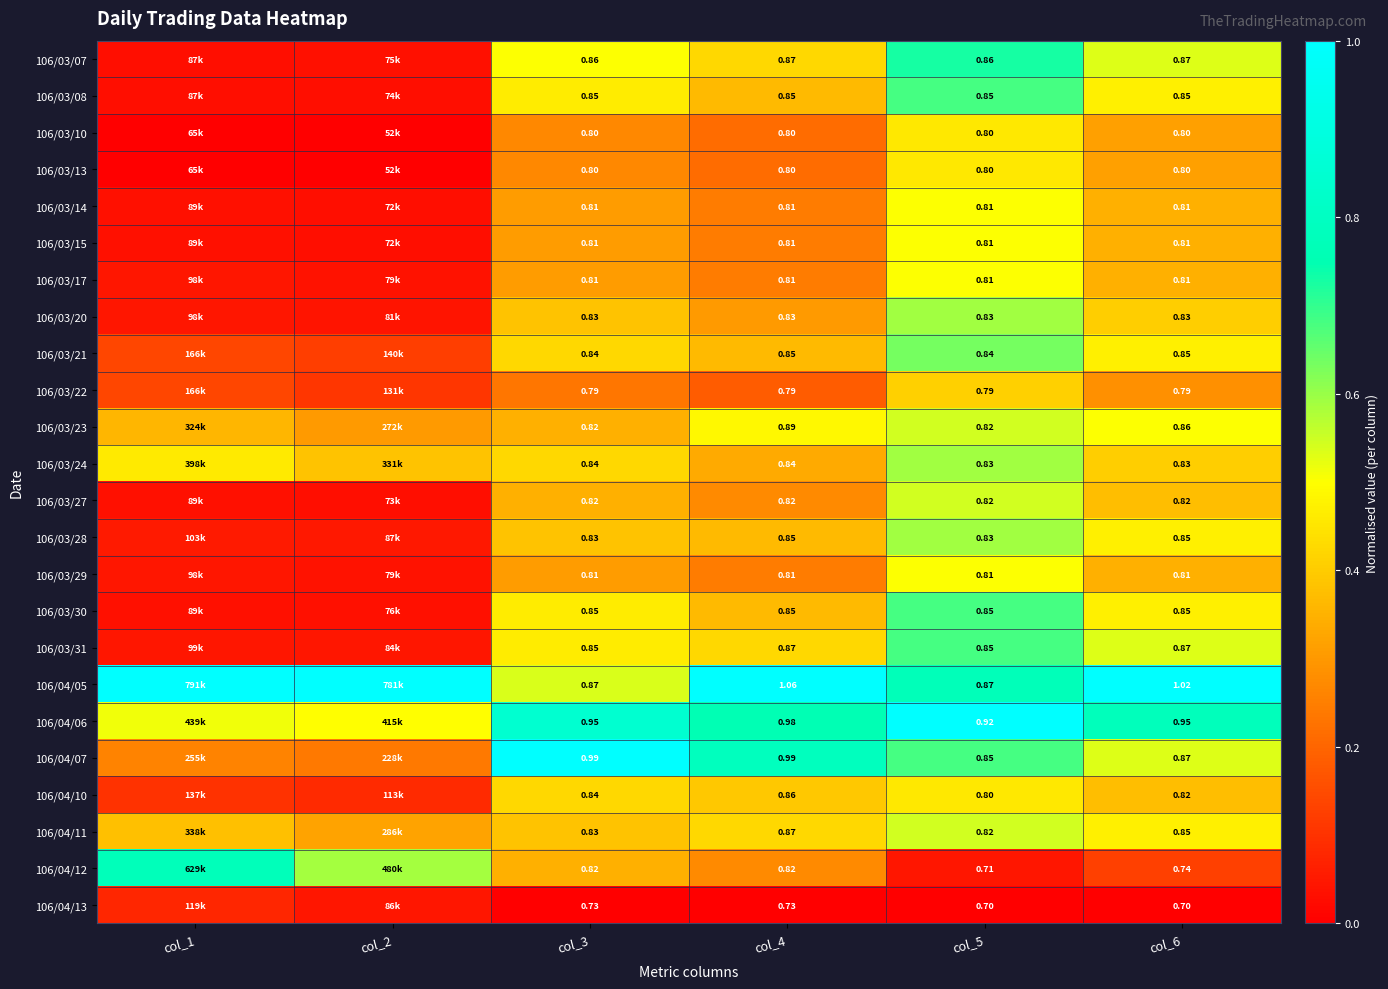

Which has a higher value, col_1 or col_3?

col_3